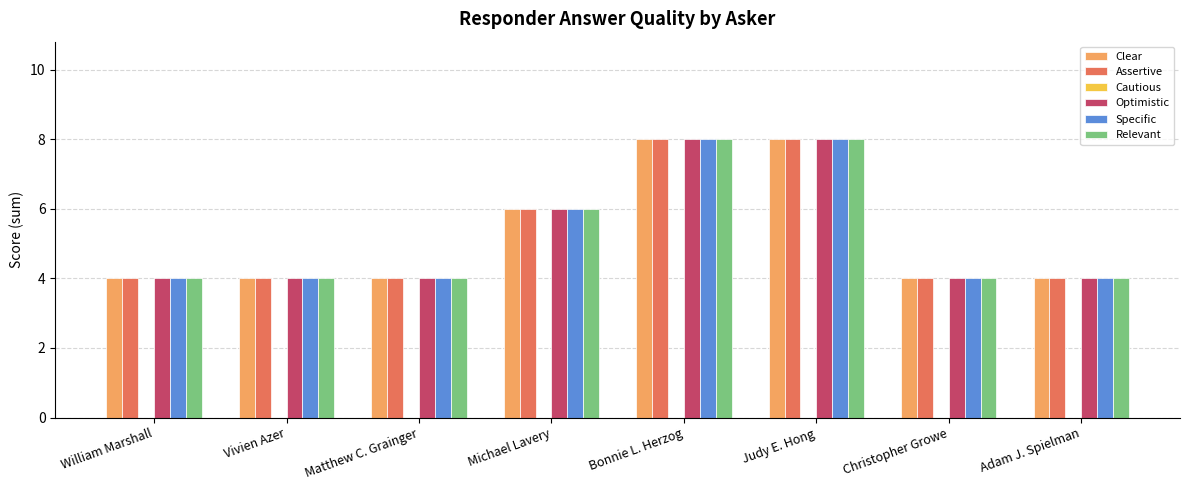

What is the greatest value displayed?

8